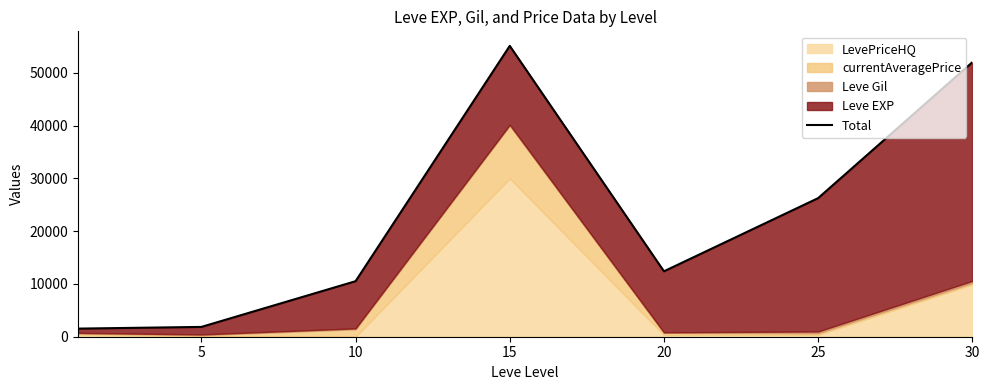

Which label corresponds to the largest value in the chart?

15